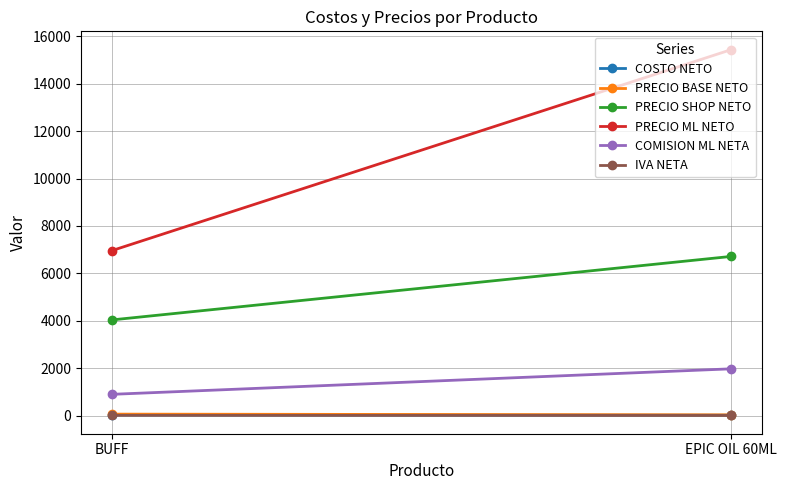

Which series has the widest spread of values?

PRECIO ML NETO